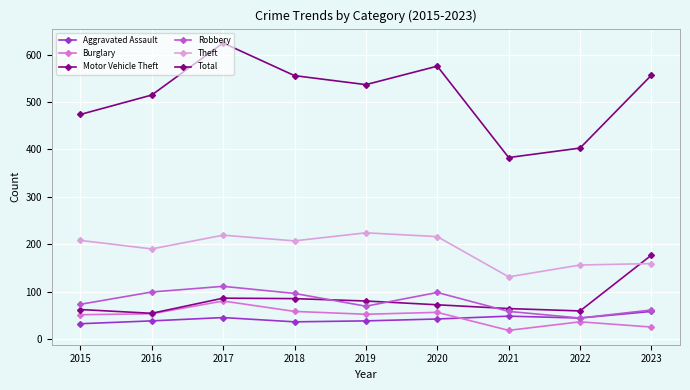

How many values in the Theft series are below 207?

4